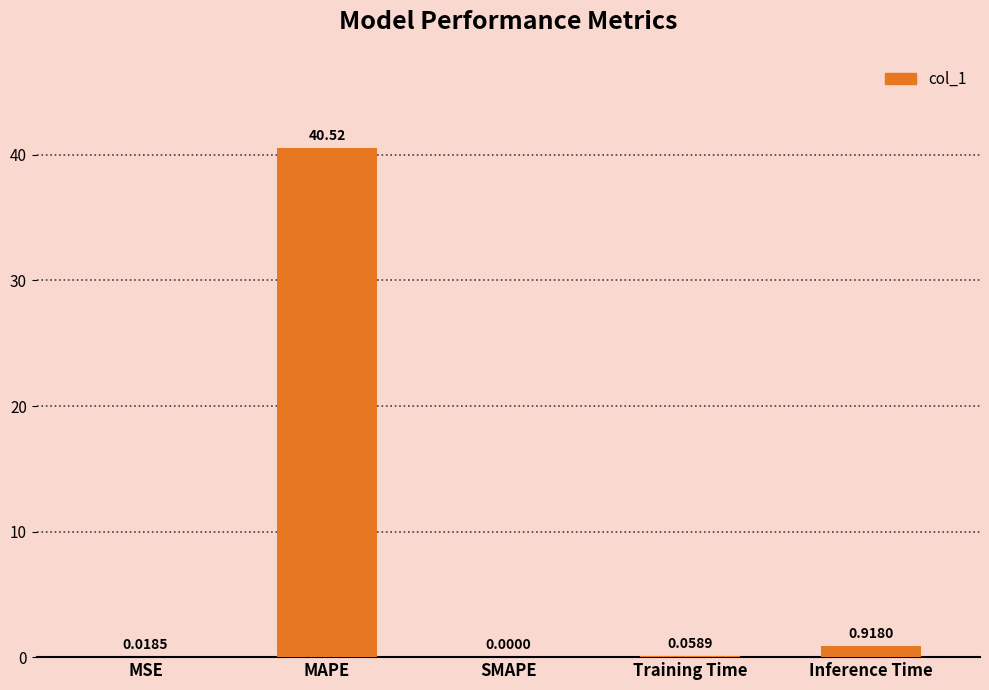

At which label is the value closest to 20?

Inference Time